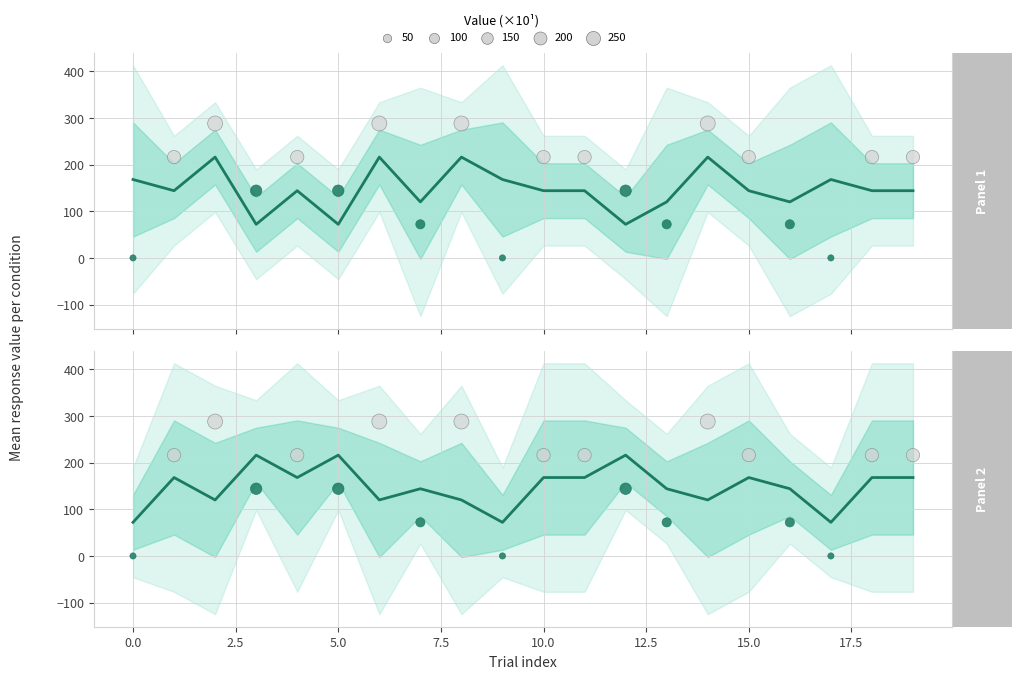

What is the total value across all series at 7.5?

312